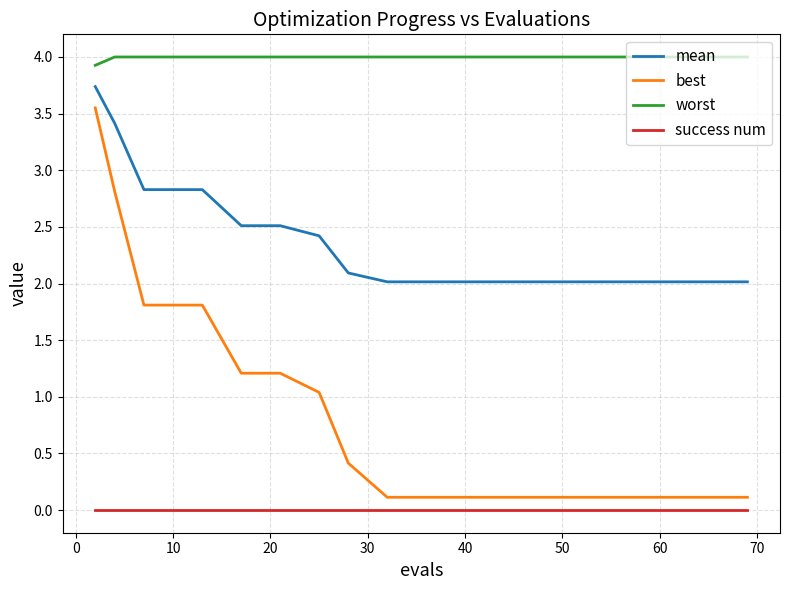

Does the chart have visible grid lines?

Yes